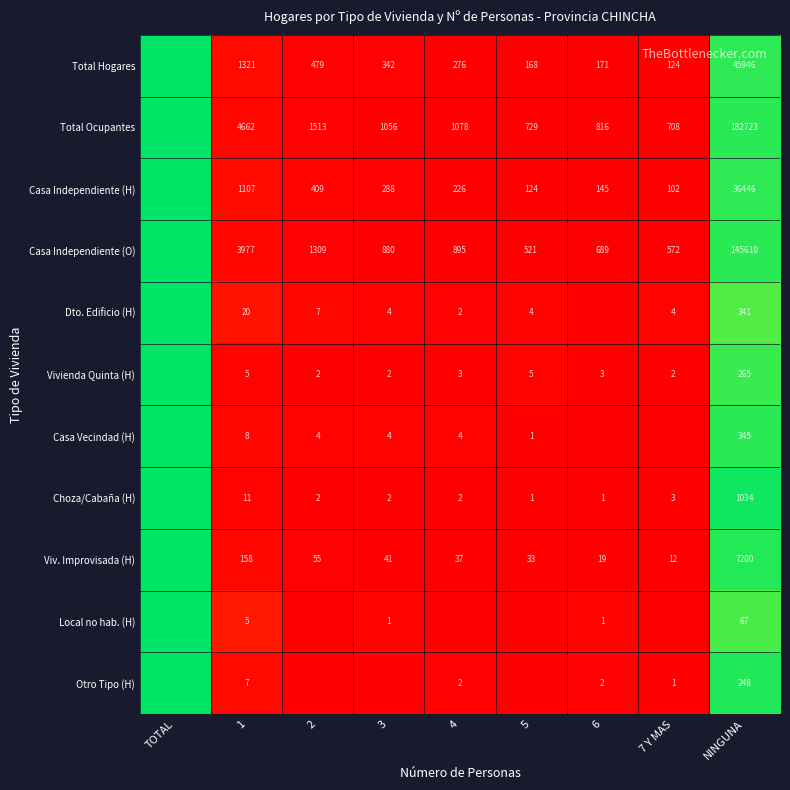

Is the value of Casa Independiente (O) at NINGUNA greater than the value of Choza/Cabaña (H) at 6?

Yes